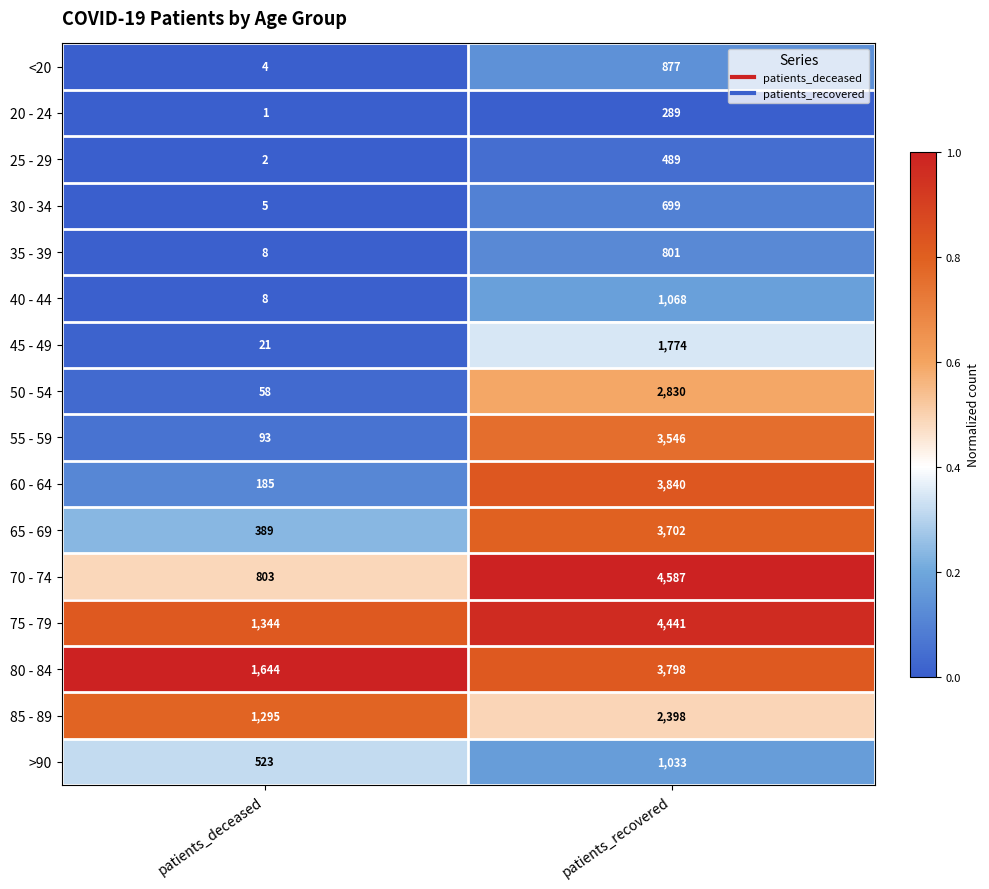

The value of 30 - 34 at patients_recovered is 199. True or false?

False